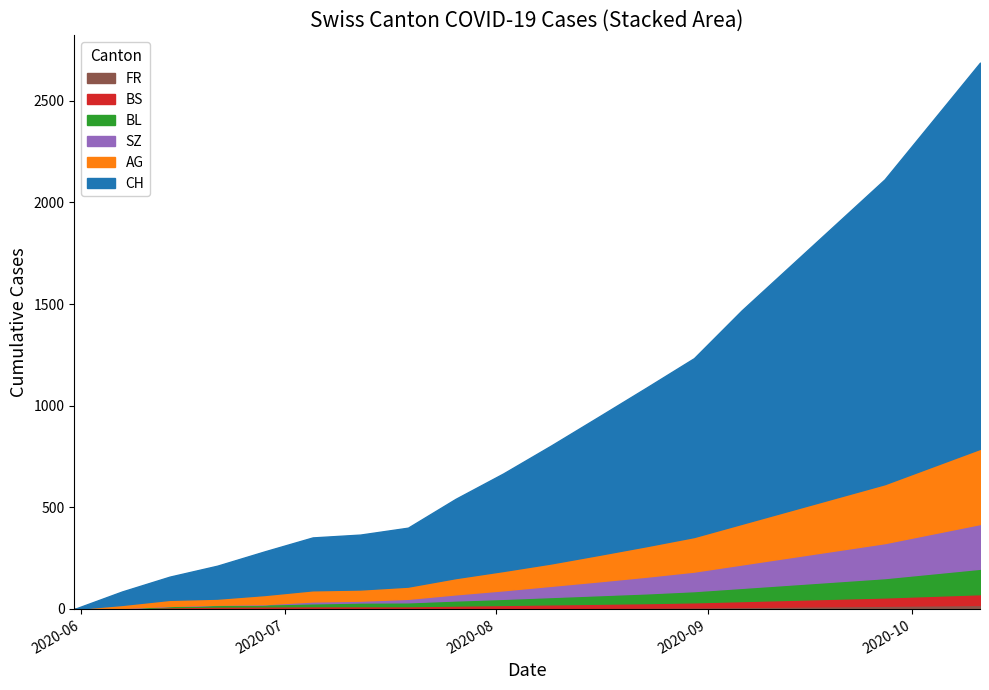

What is the difference between the CH values at 2020-08-16 and 2020-08-09?

100